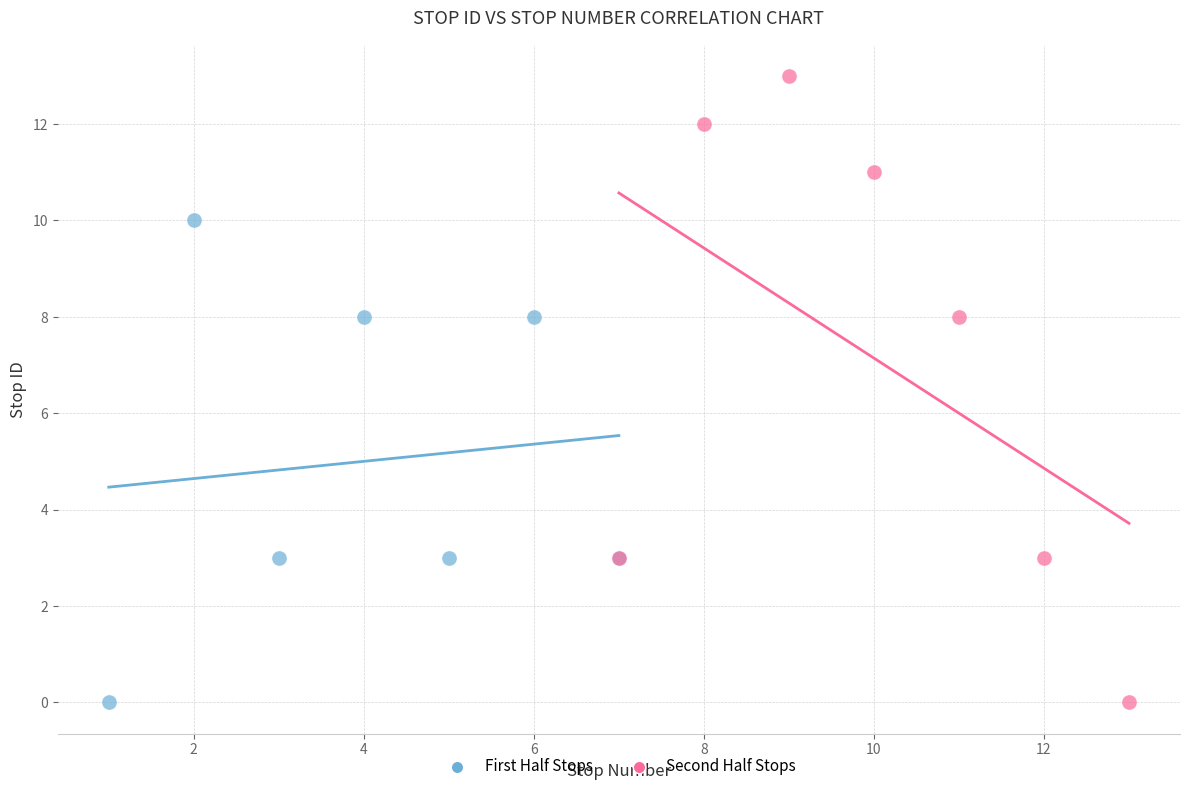

Which series has the widest spread of Y values?

Second Half Stops